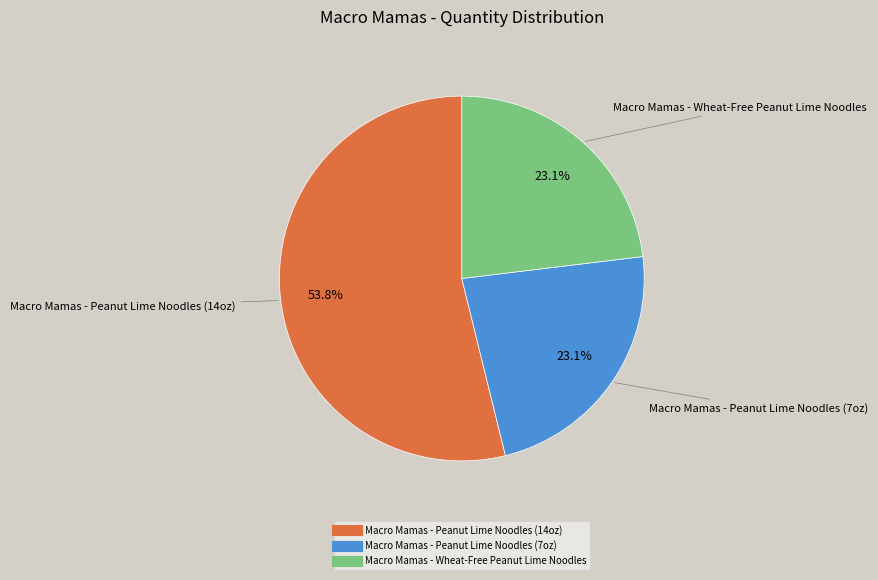

To the nearest percent, what is the average slice percentage?

33%